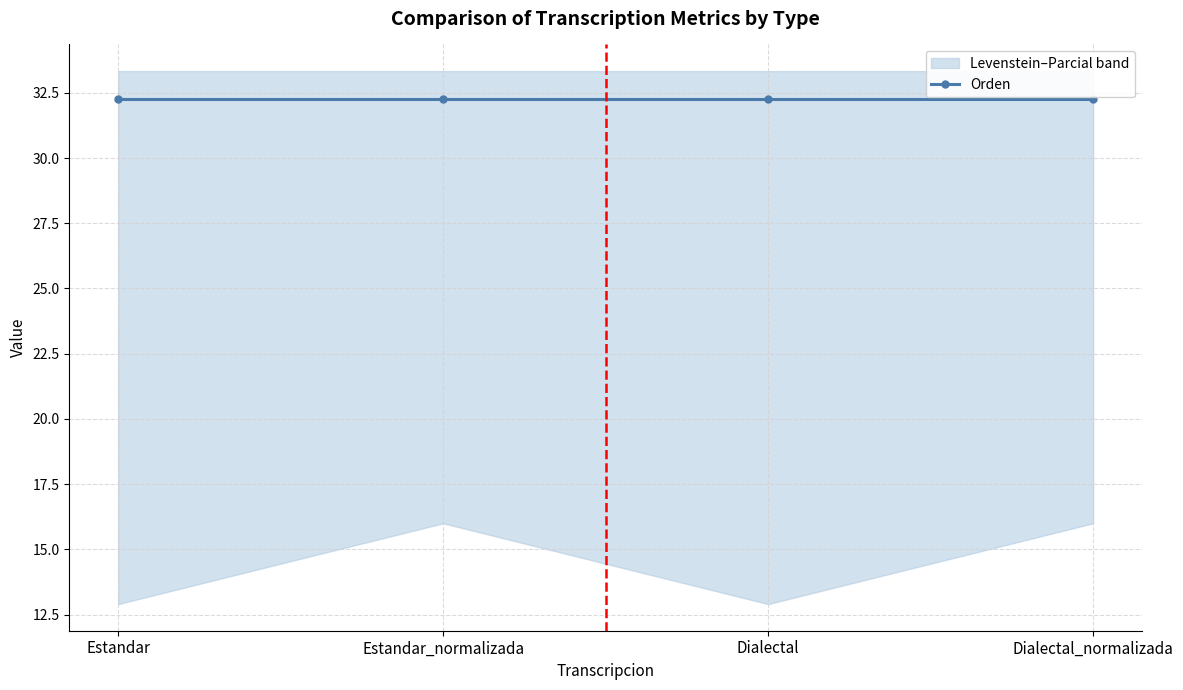

At which label does Orden reach its minimum?

Estandar